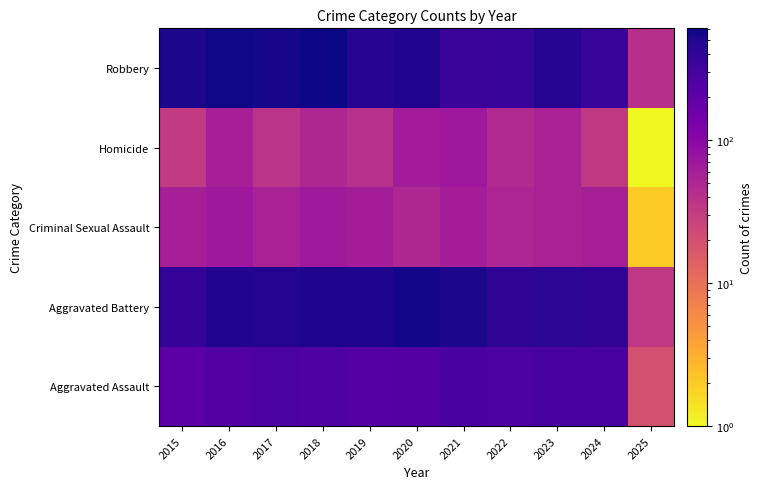

What is the total value across all series at 2019?

1318